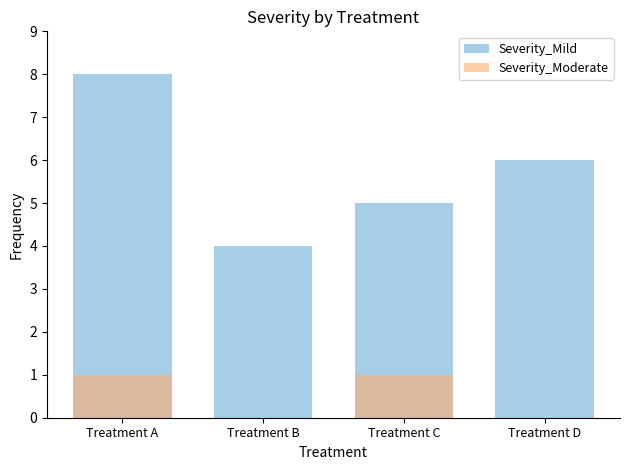

What is the difference between the maximum and minimum values in the Severity_Mild series?

4